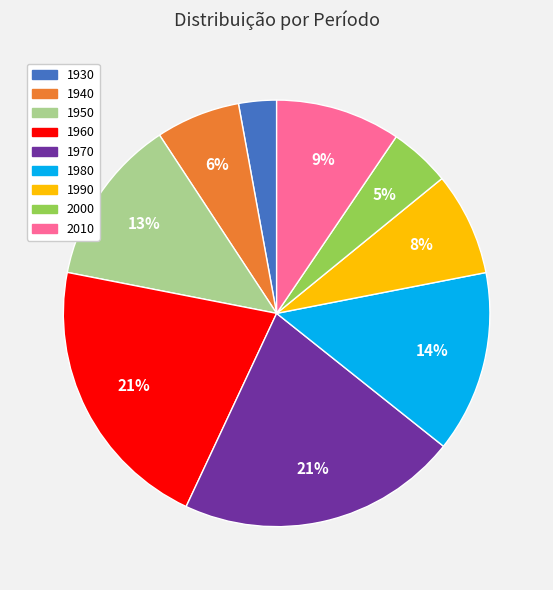

To the nearest percent, what portion does 1950 represent?

13%